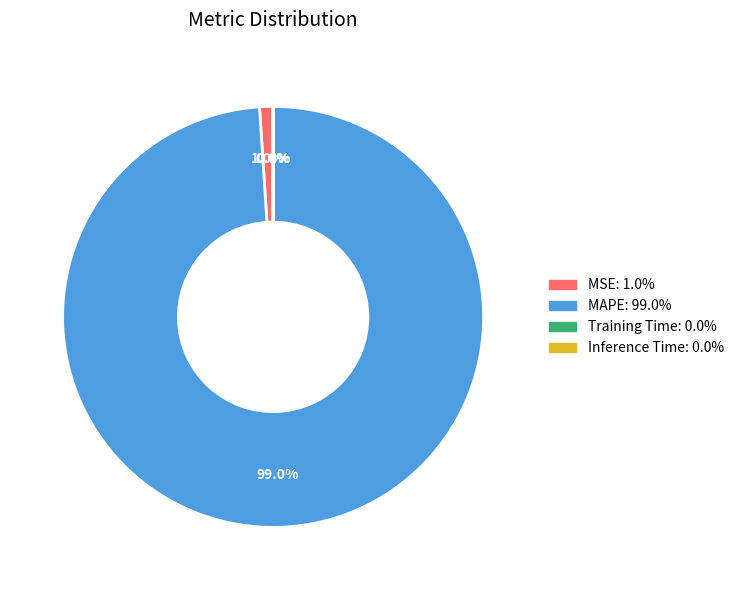

To the nearest percent, what percentage of the pie is MAPE?

99%